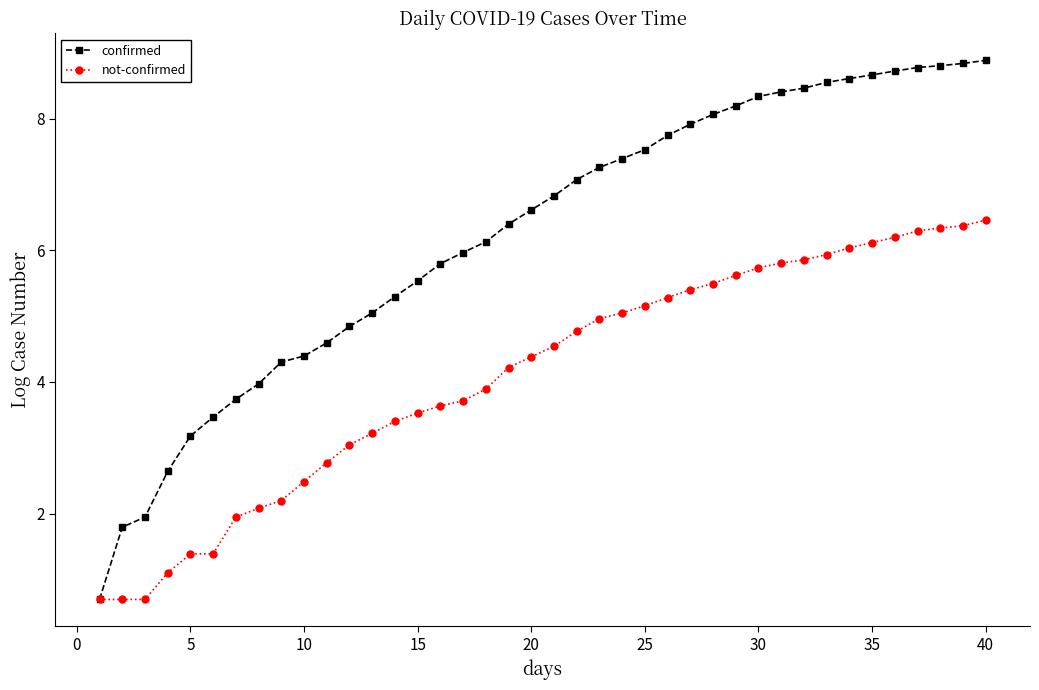

What is the value of the confirmed point at the 2nd from the left?

1.8